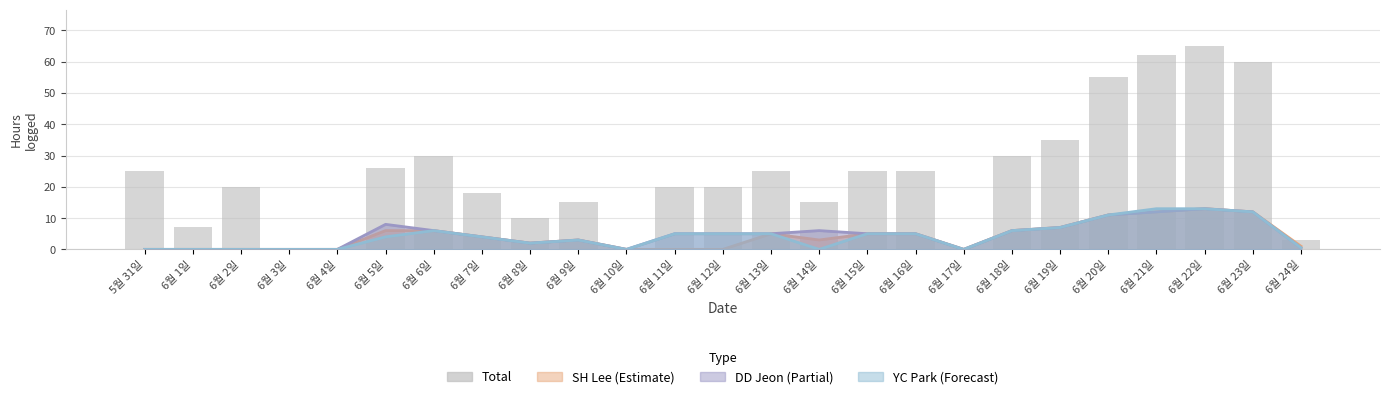

At which label does YC Park reach its minimum?

5월 31일